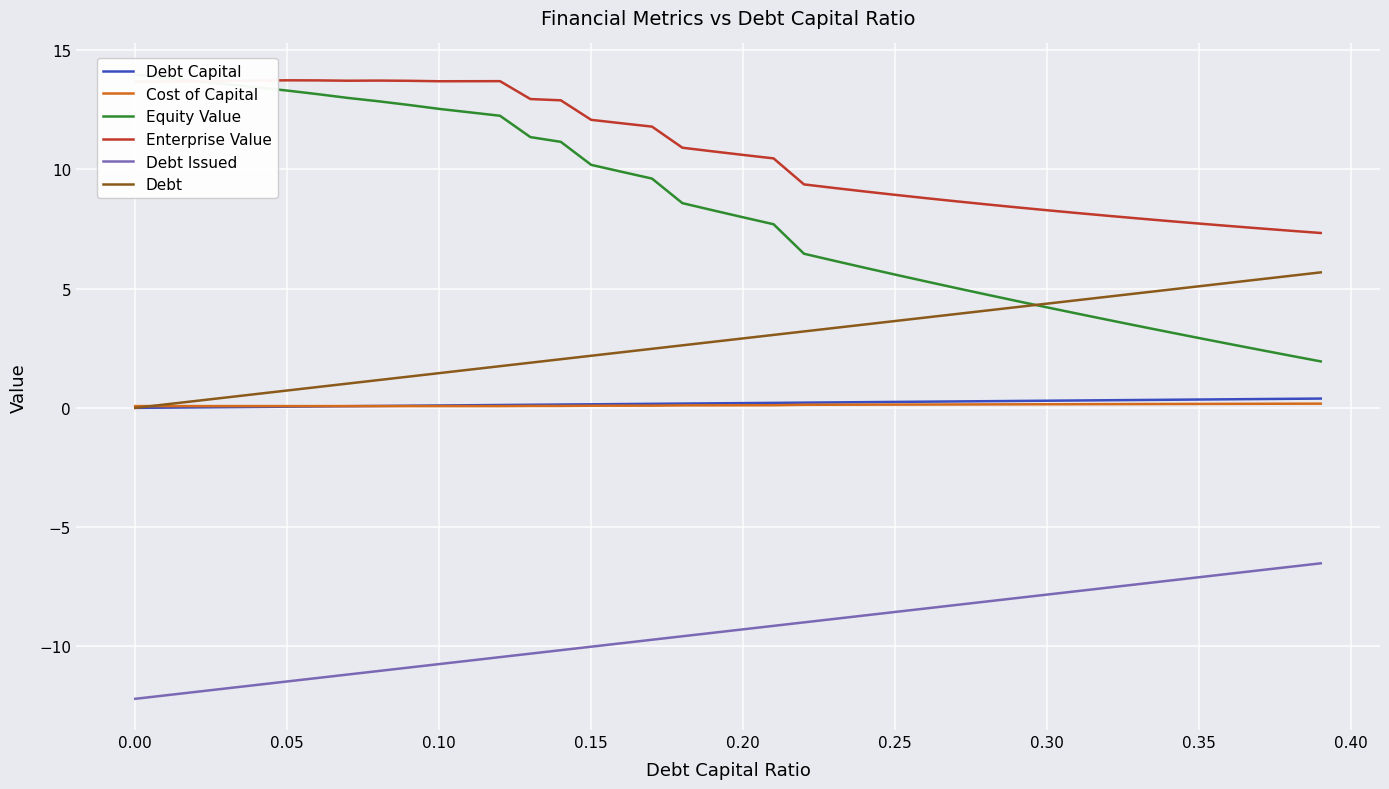

True or false: Cost of Capital and Enterprise Value cross at least once.

False